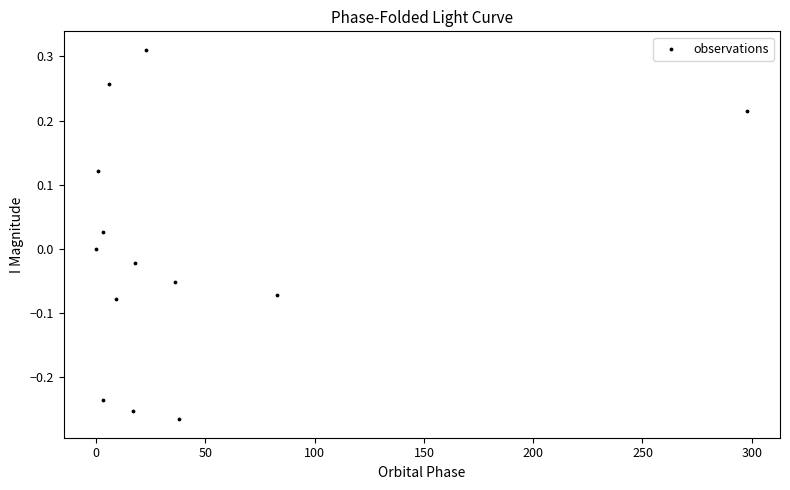

What is the range of X values (max minus min)?

298.0